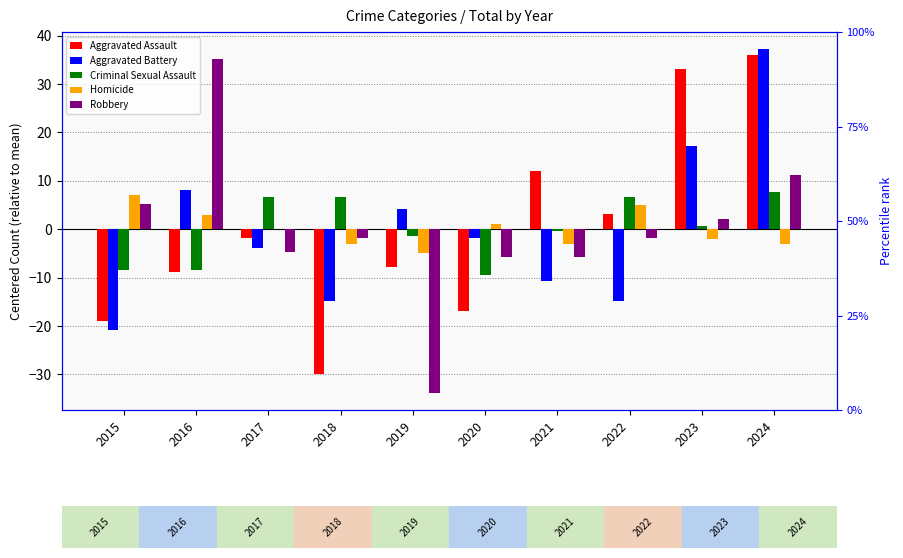

Is it true that Robbery equals -15.3 at 2019?

False